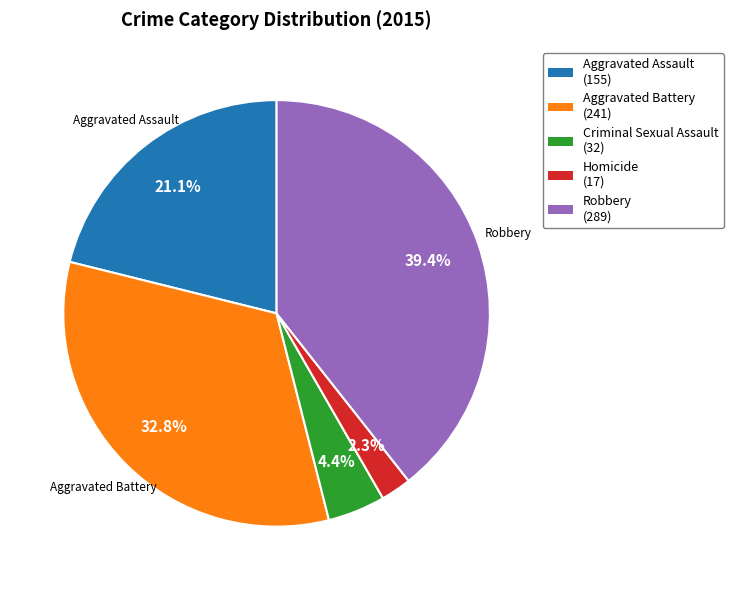

Is there any slice that represents more than half of the pie?

No